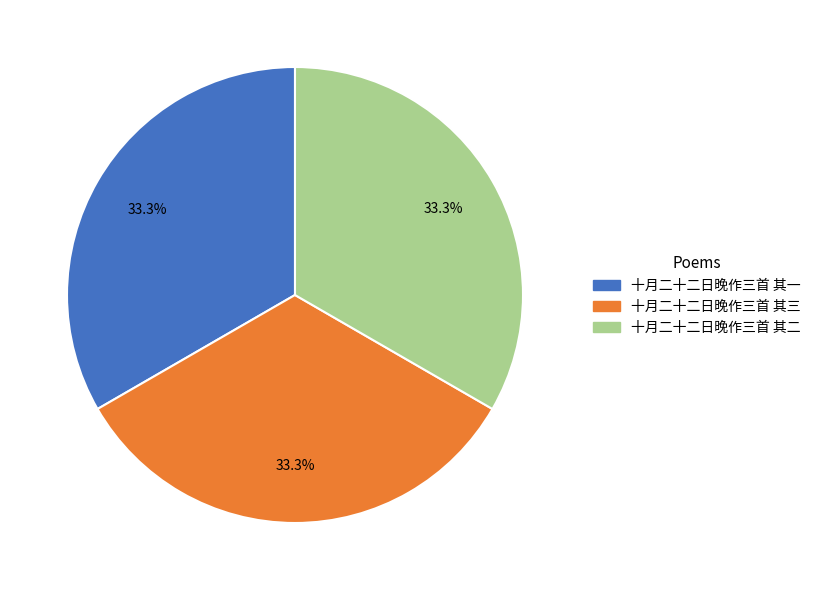

To the nearest percent, what is the combined percentage of 十月二十二日晚作三首 其三 and 十月二十二日晚作三首 其二?

67%